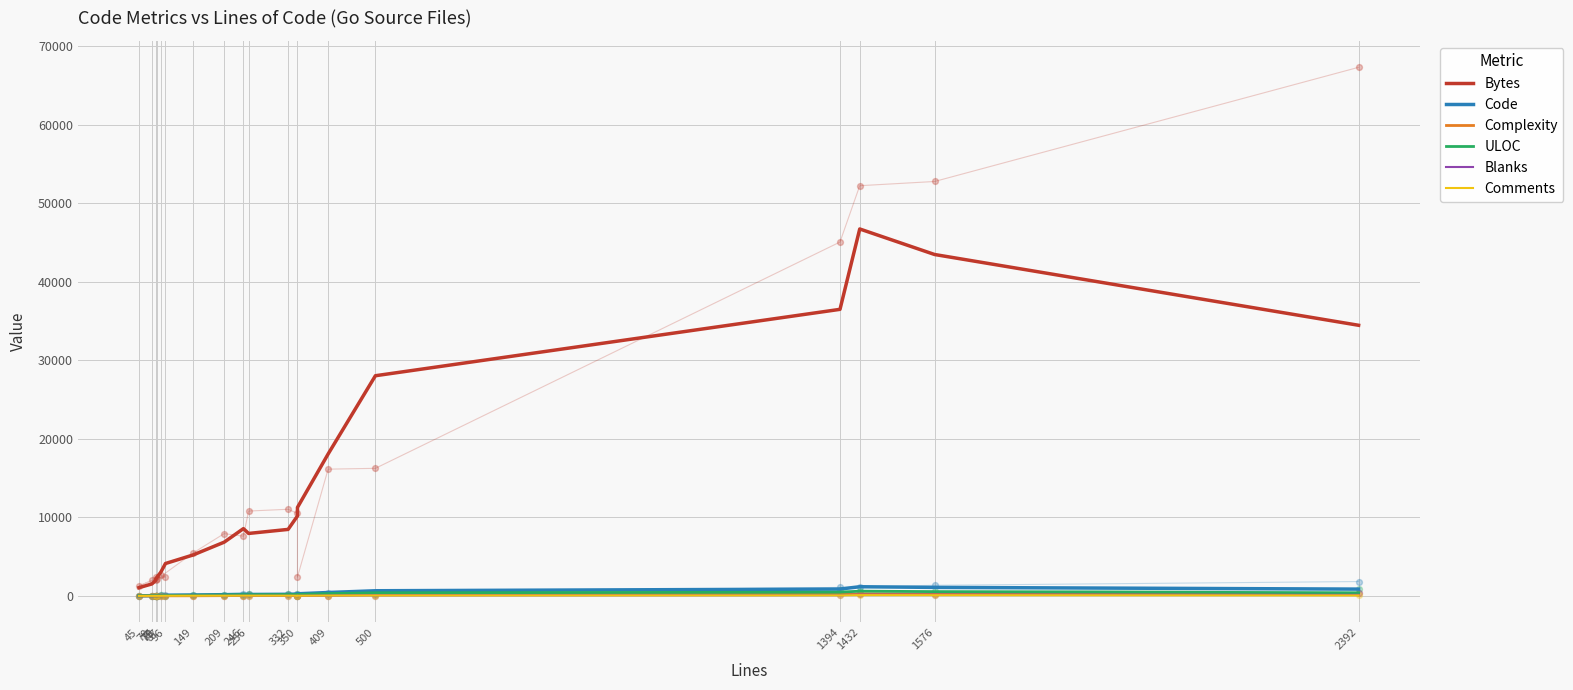

At how many categories does at least one series exceed 10806?

7